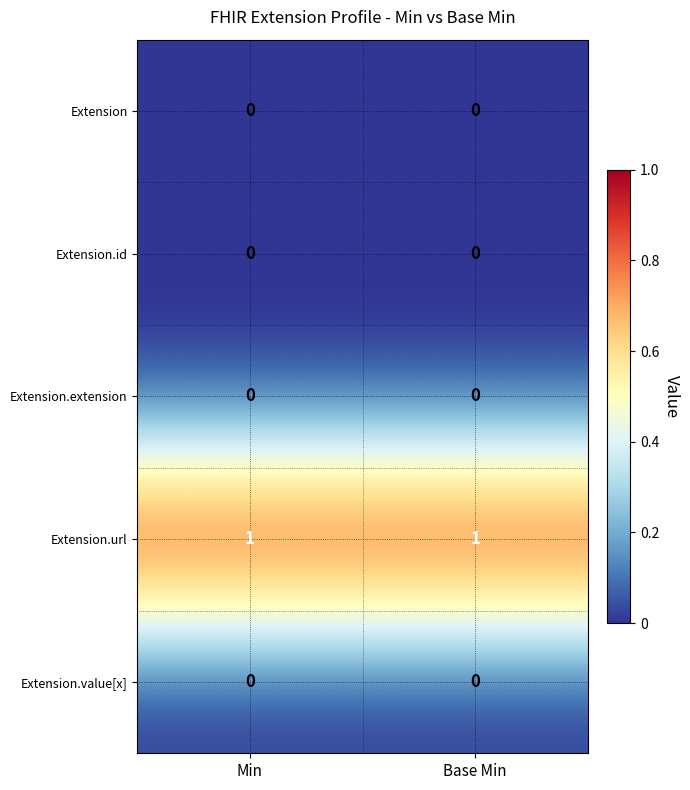

Which series has the largest total across all categories?

Extension.url